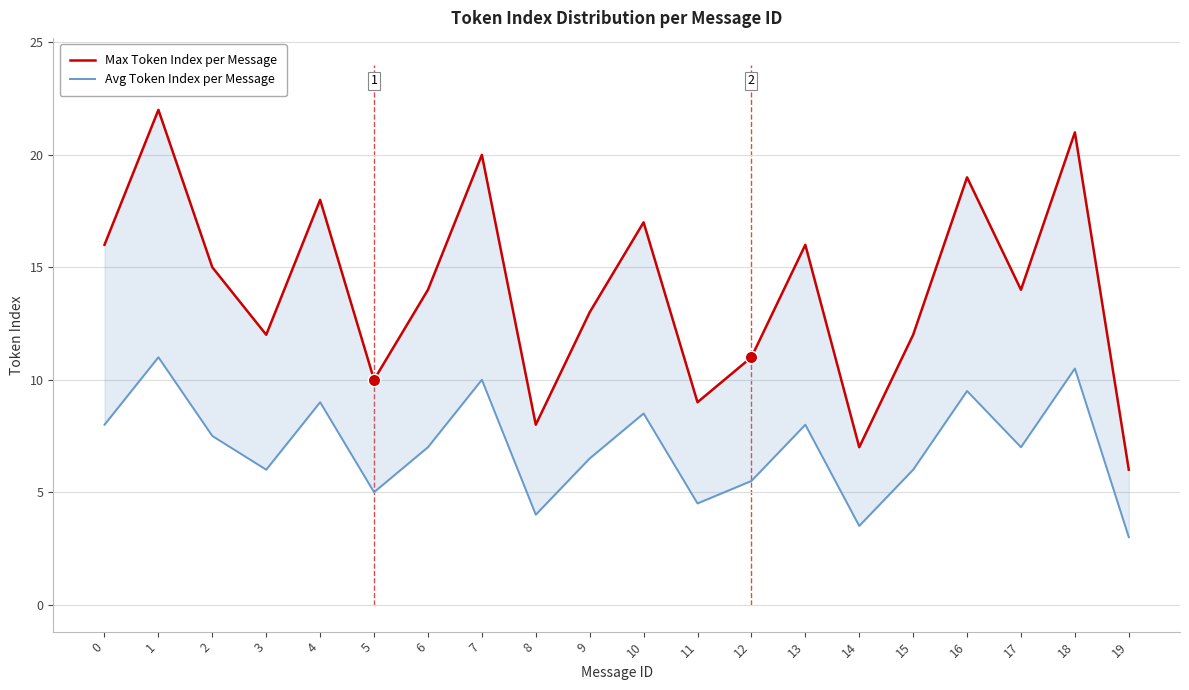

Which series has the largest total across all categories?

Max Token Index per Message